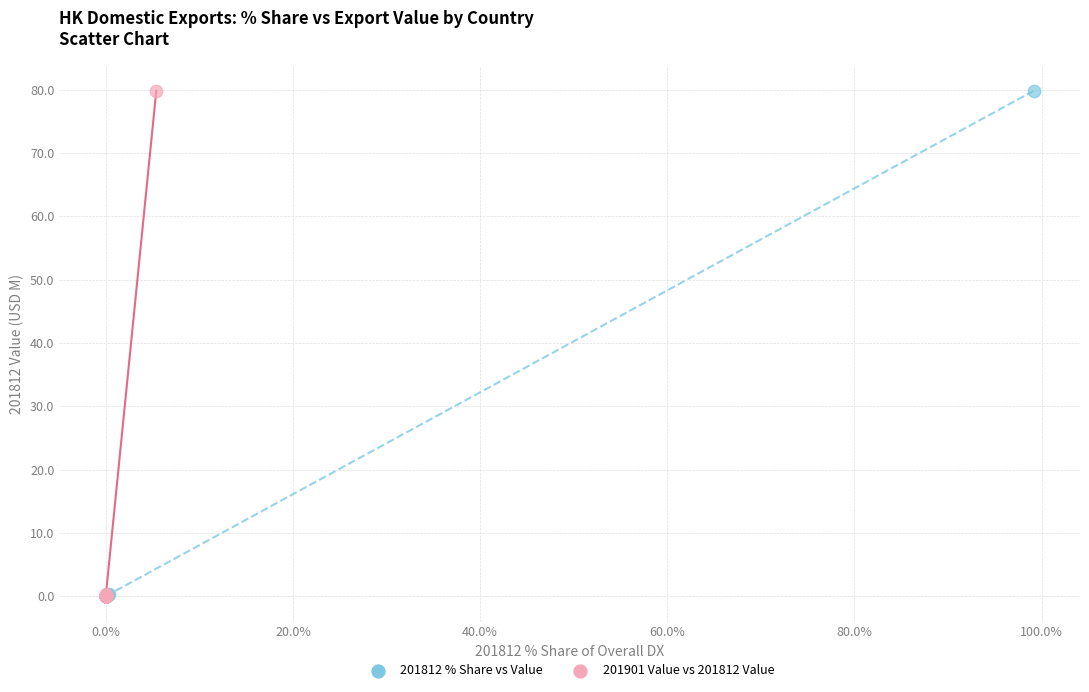

What are all the series names shown in the legend?

201812 % Share vs Value, 201901 Value vs 201812 Value